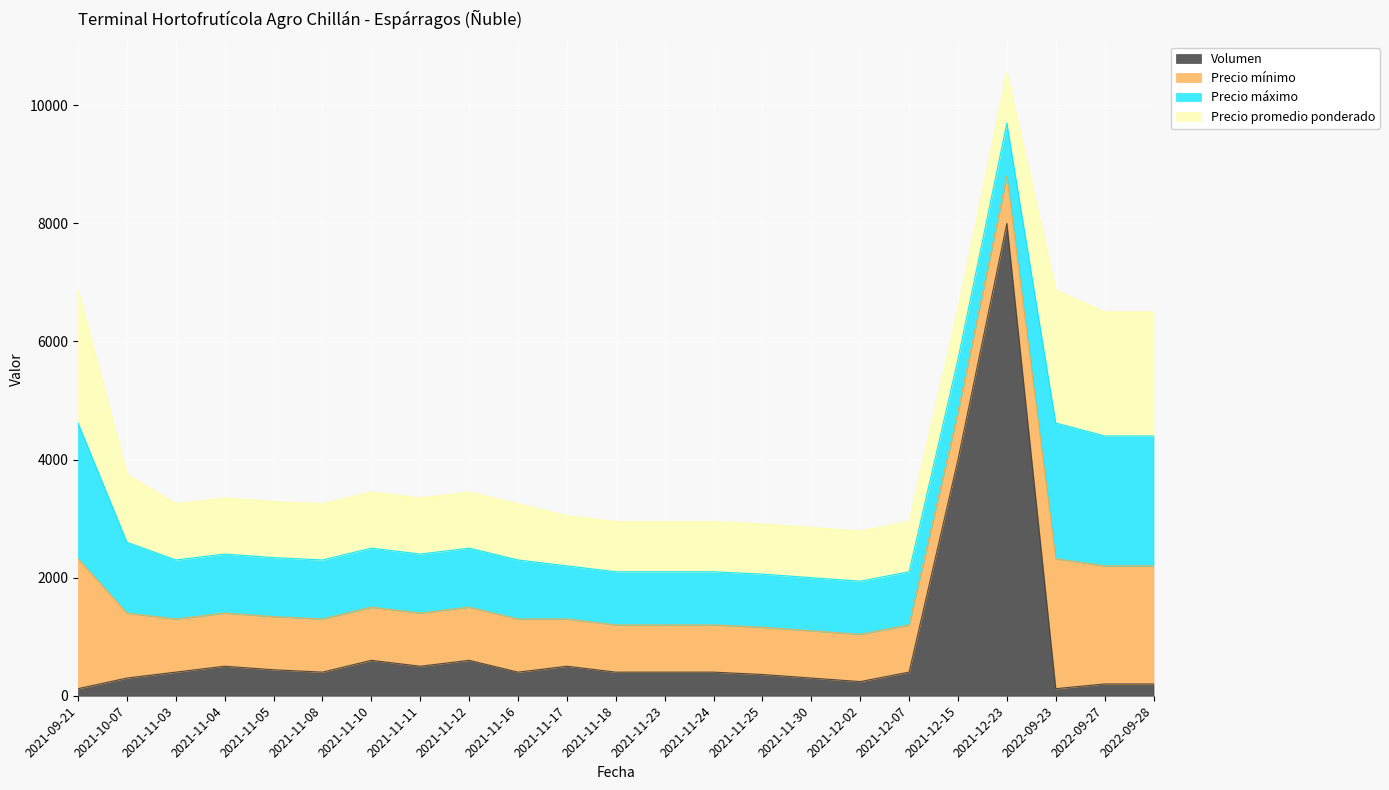

At 2021-11-18, list the series in order from largest to smallest.

Precio máximo, Precio promedio ponderado, Precio mínimo, Volumen